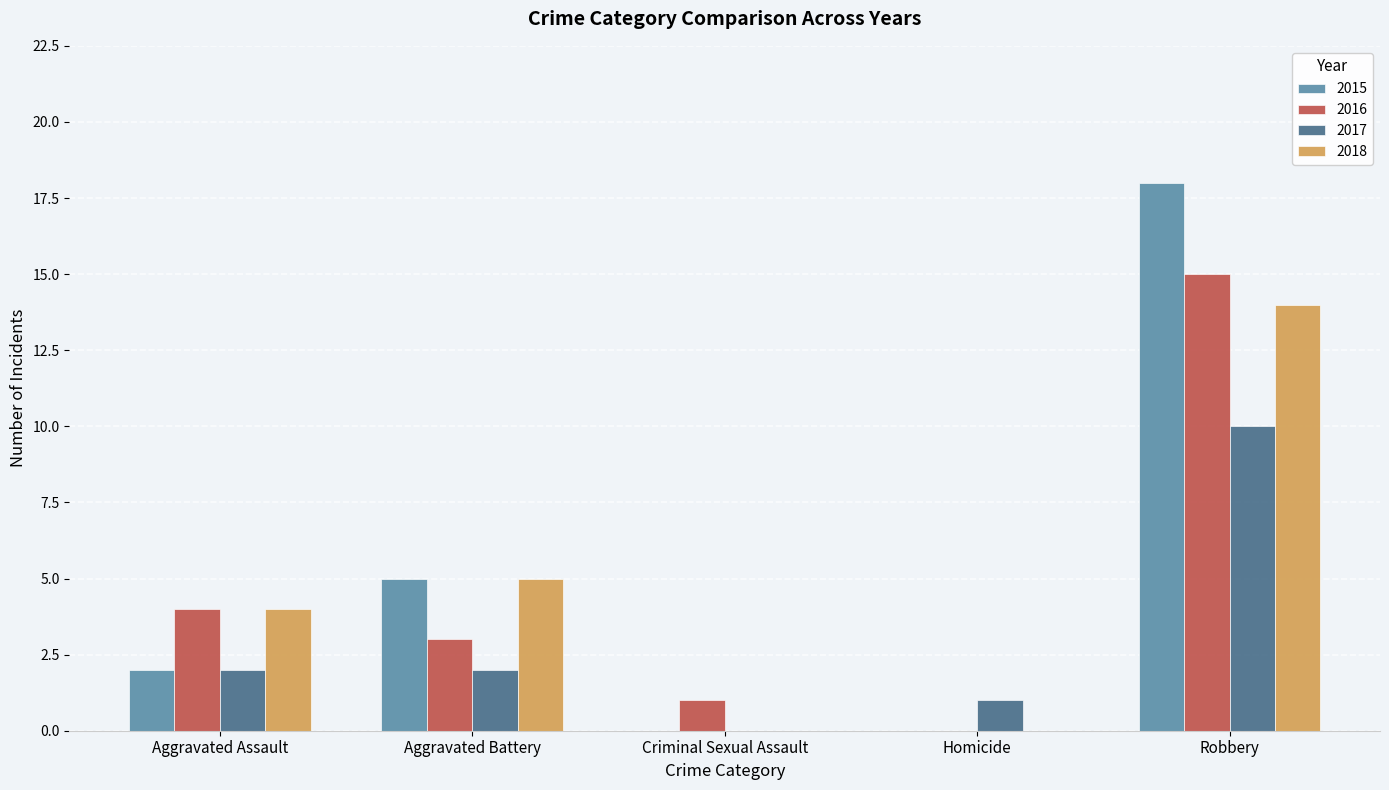

What is the greatest value displayed?

18